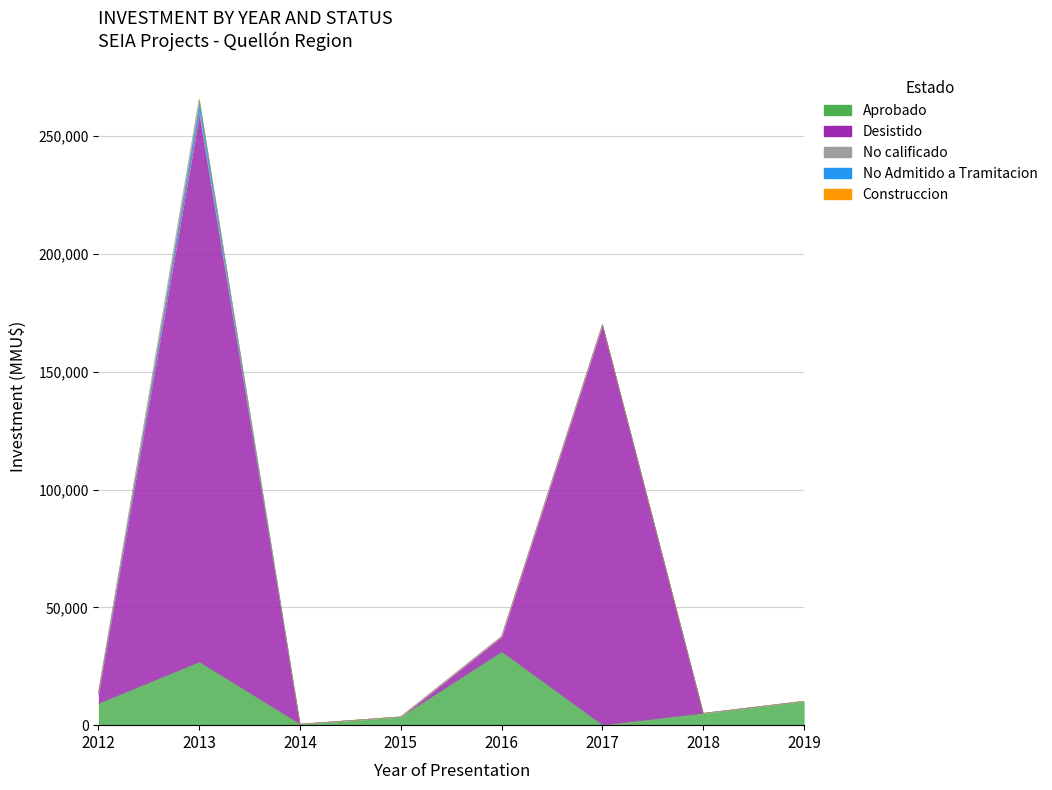

The value of No calificado at 2012 is 0. True or false?

True